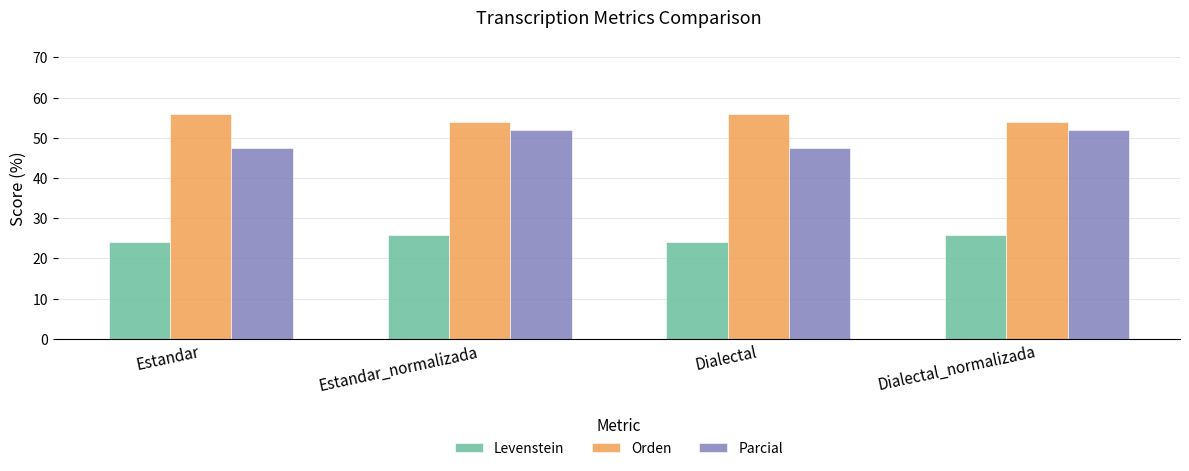

How many bars are there in each group?

3